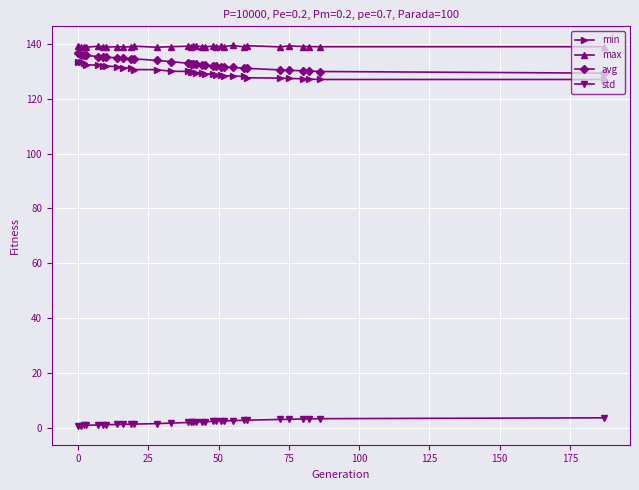

What is the sum of all max values?

4447.3